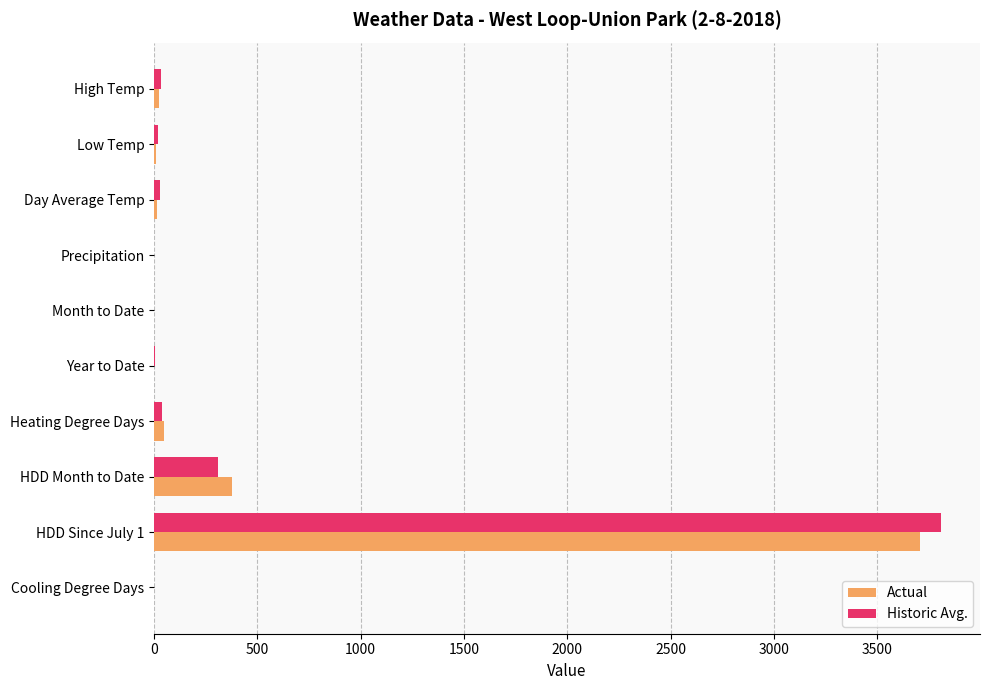

At which label does Actual reach its peak?

HDD Since July 1